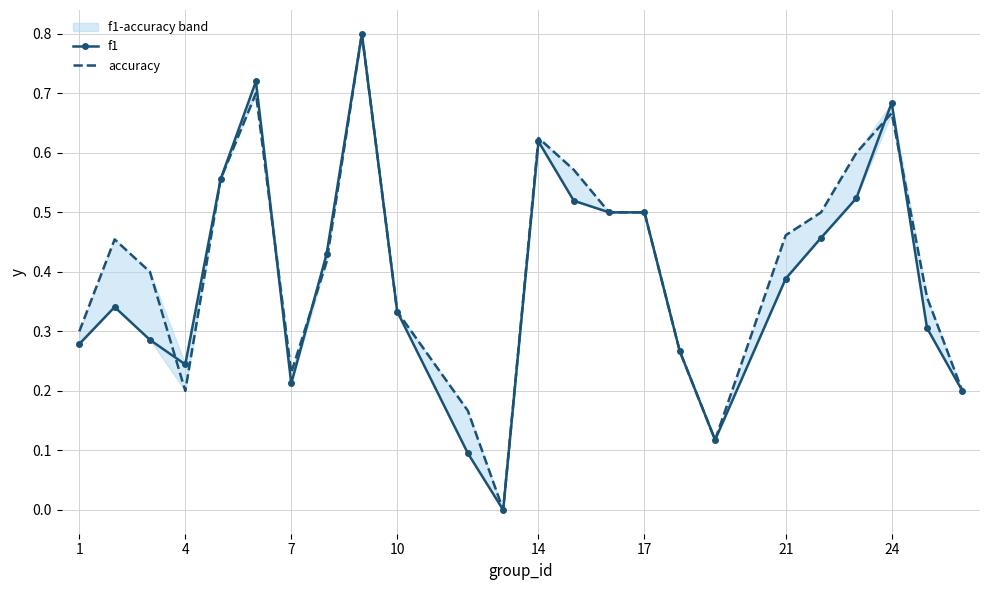

True or false: accuracy has more than 2 interior local peaks.

True